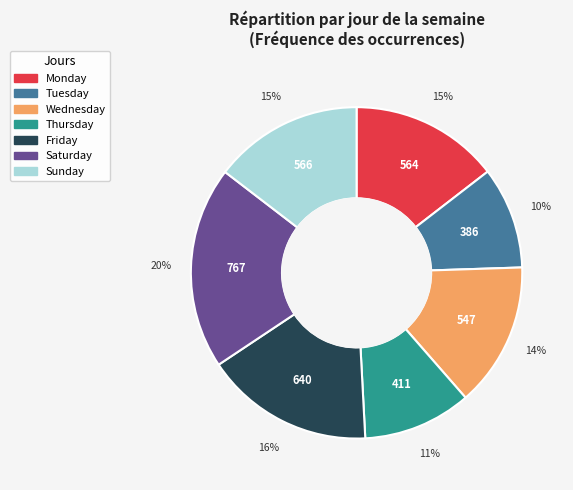

Does Friday represent more than half of the total?

No